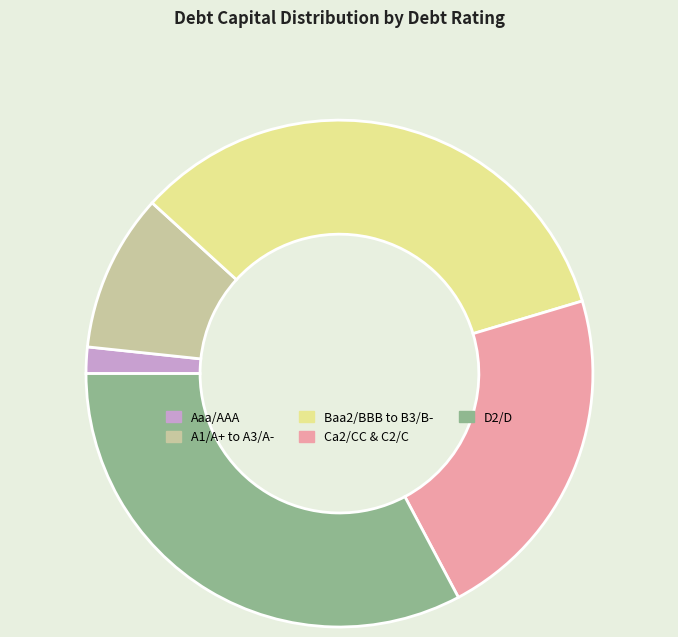

Rank the categories by value from lowest to highest.

Aaa/AAA, A1/A+ to A3/A-, Ca2/CC & C2/C, D2/D, Baa2/BBB to B3/B-